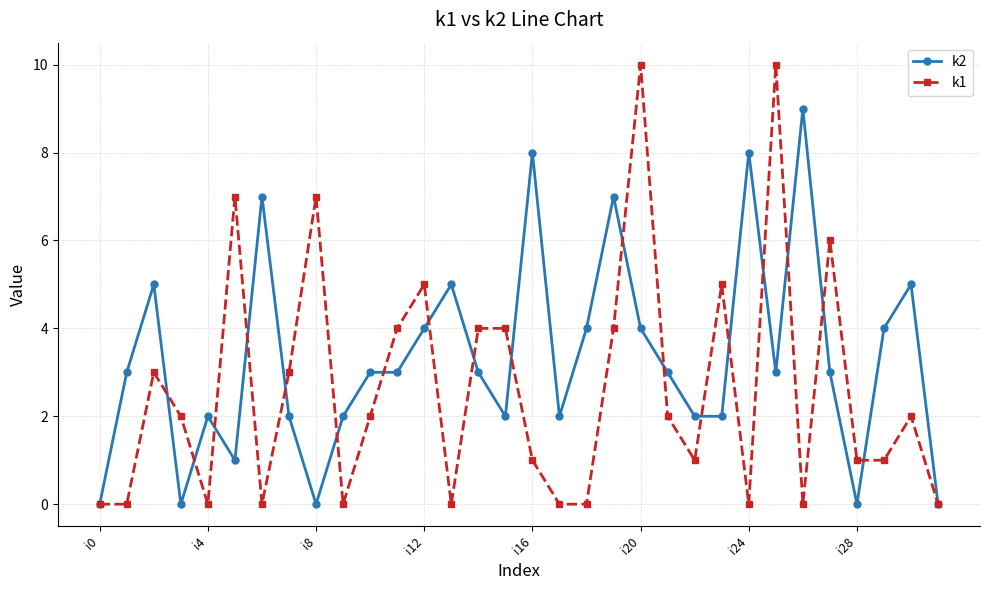

Which series has the widest spread of values?

k1